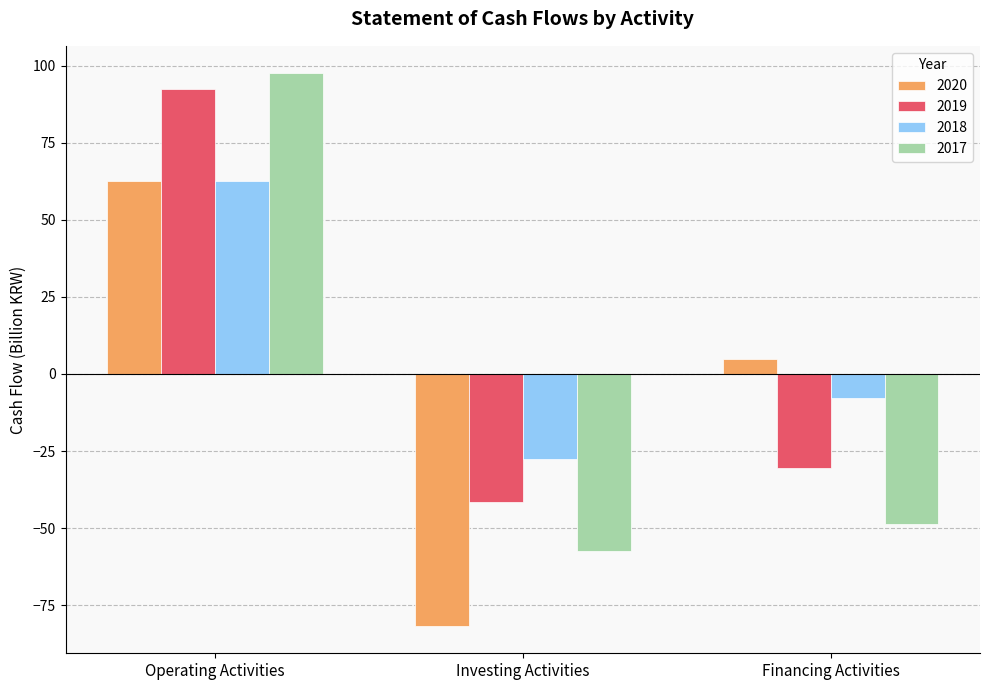

Which series has the largest range (max minus min)?

2017